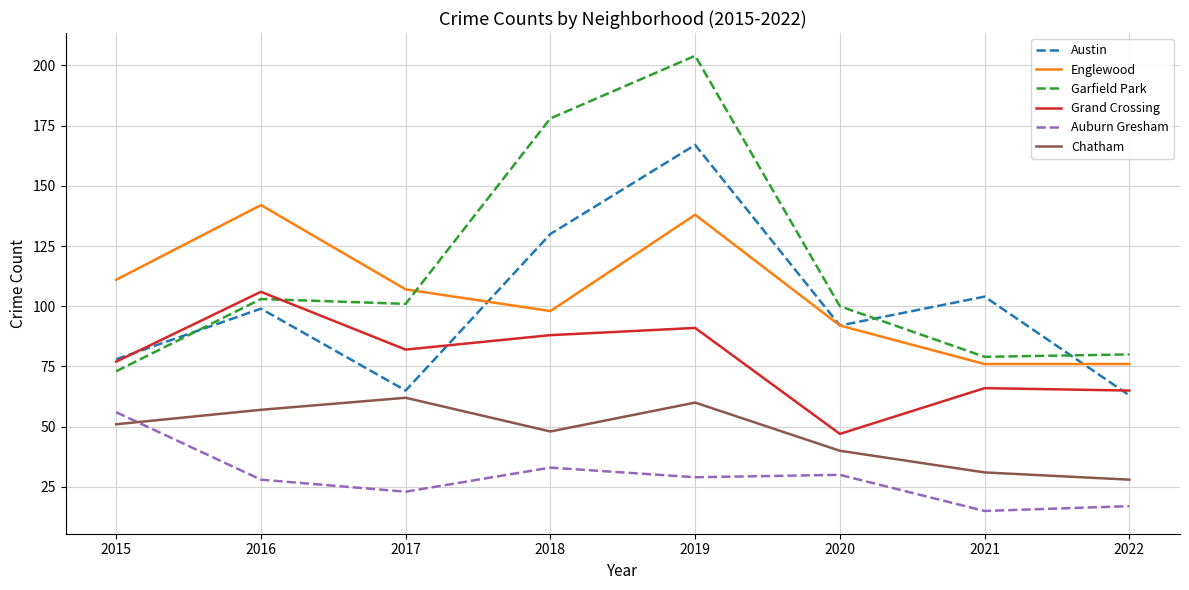

At which label does Grand Crossing reach its minimum?

2020